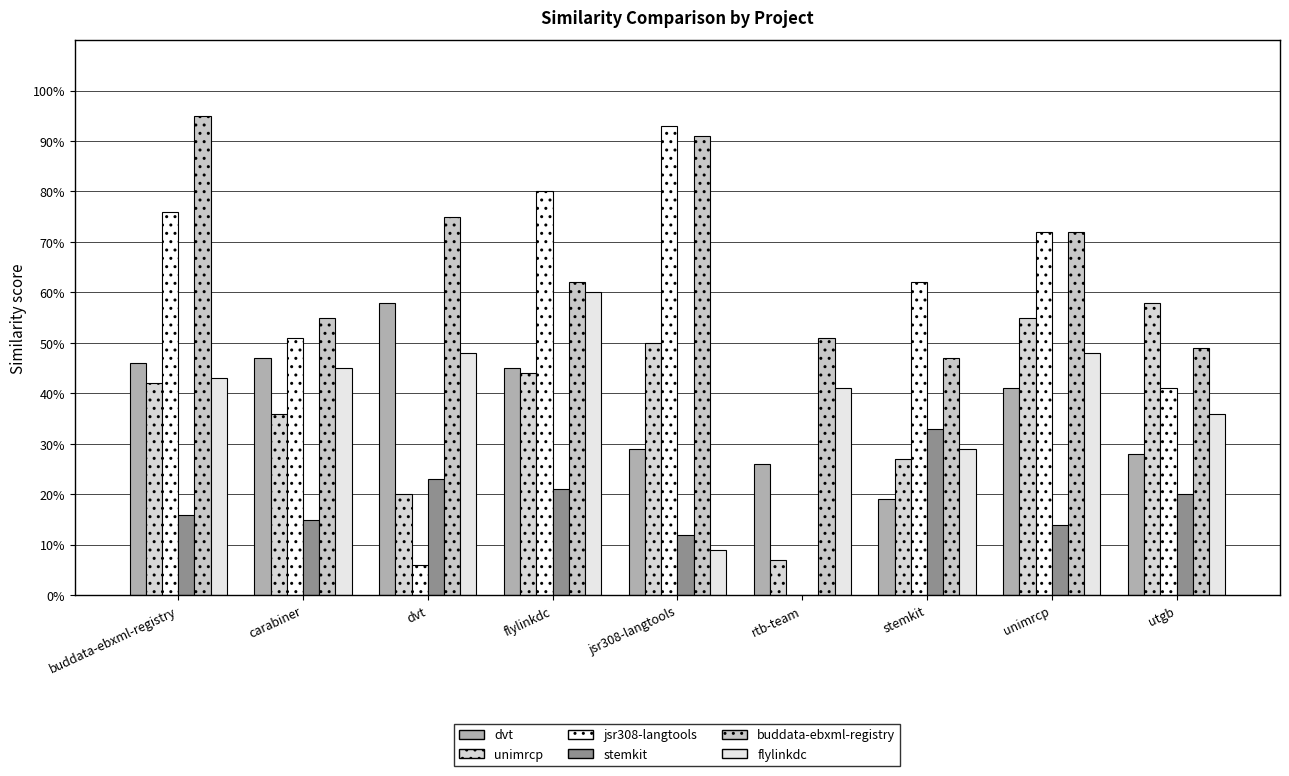

The flylinkdc.csv series shows 0.1 at jsr308-langtools. True or false?

False